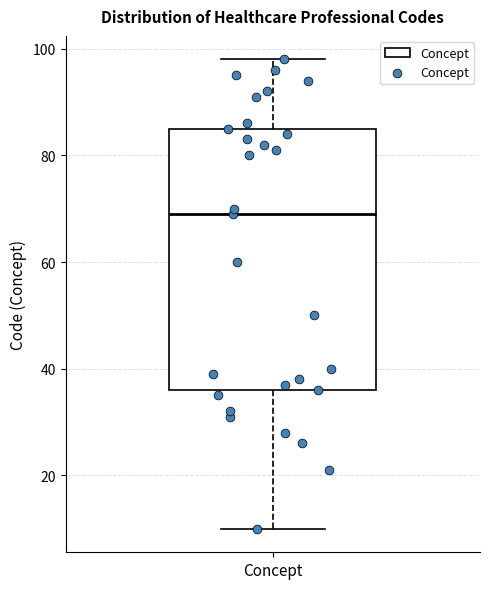

Transcribe this box plot: give where the median line is, the range the box spans, and where the two whiskers end, as read against the y-axis. The values are not printed on the chart, so give them approximately, as read against the axis.

median 70, box 36 to 86, whiskers 10 to 98